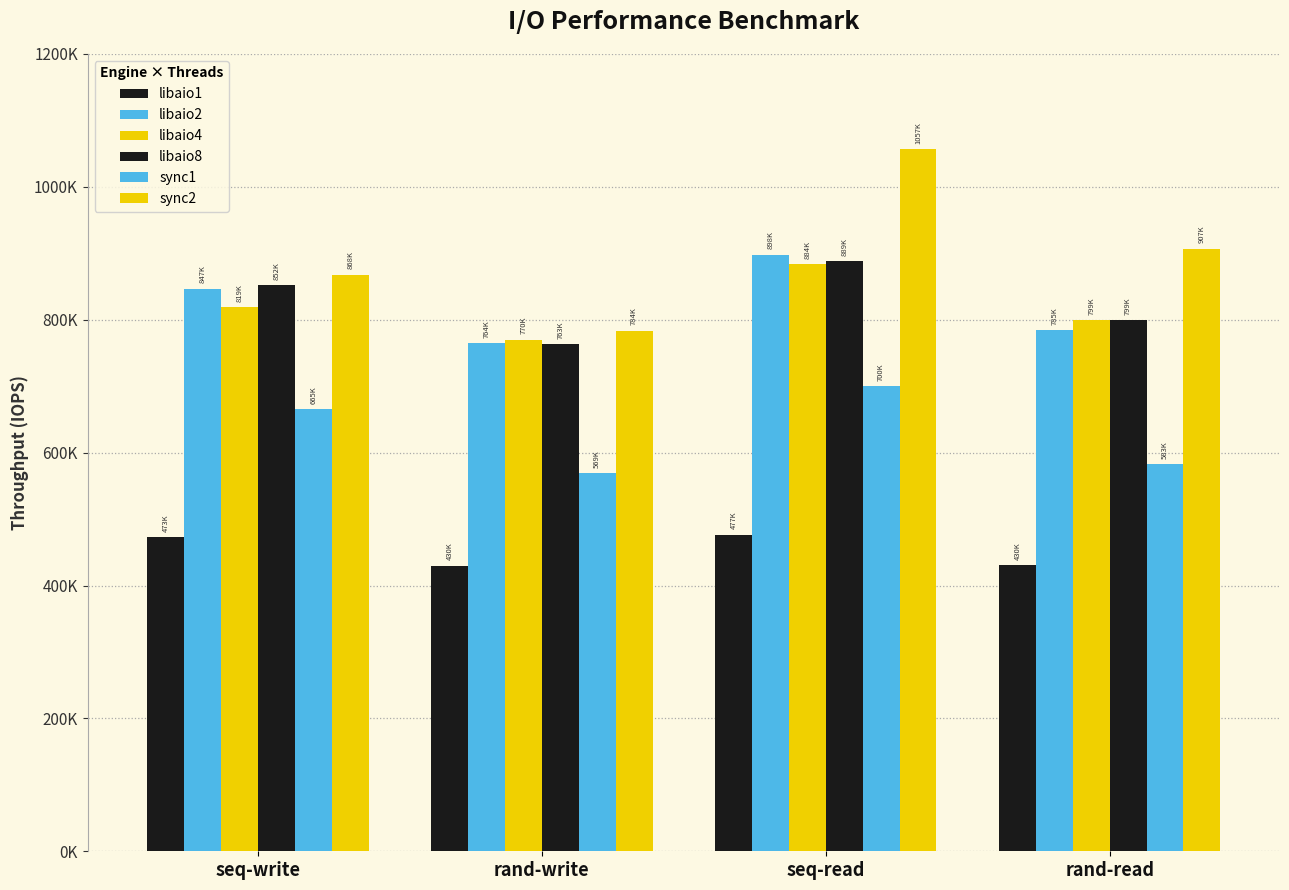

Which series has the largest total across all categories?

sync2